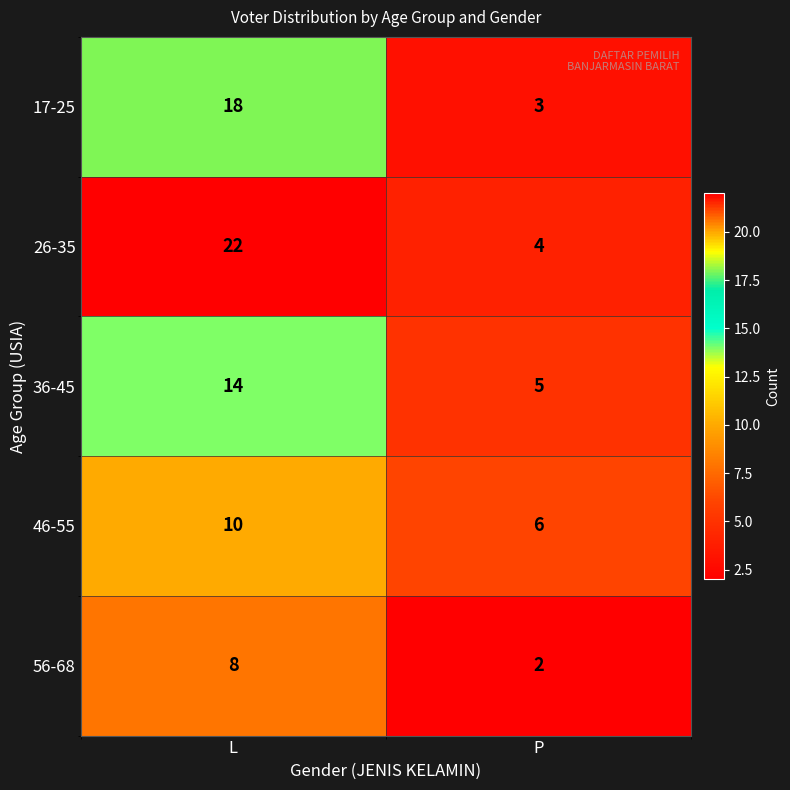

Which series changed the most between L and P?

26-35